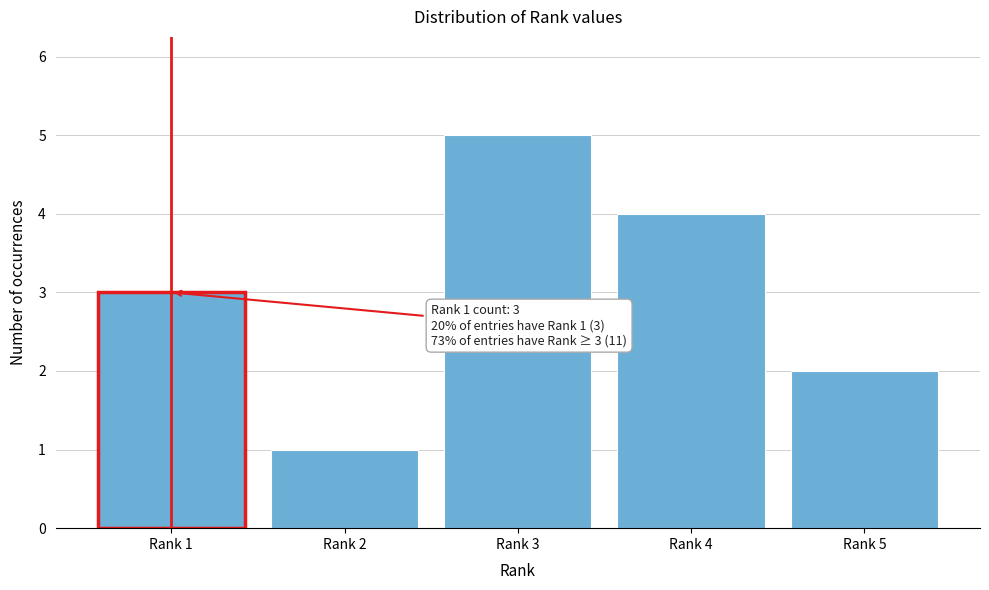

Reading right to left, transcribe all the data shown in this chart.

2	4	5	1	3